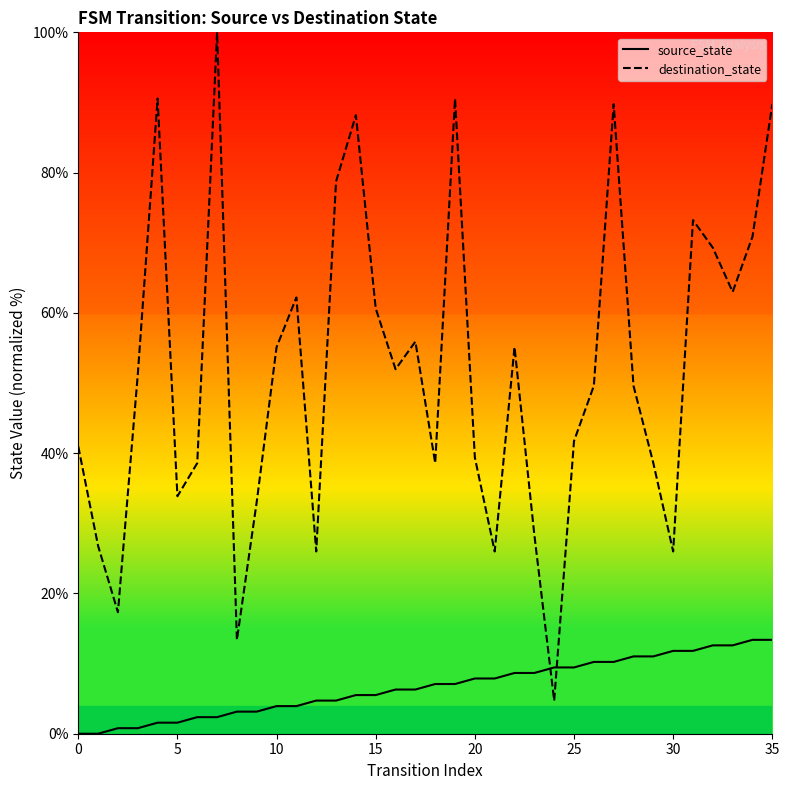

At how many categories does at least one series exceed 92?

1